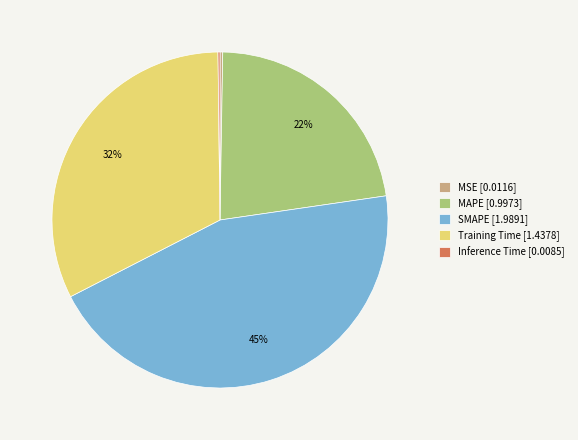

The MAPE slice represents 22% of the pie. True or false?

True